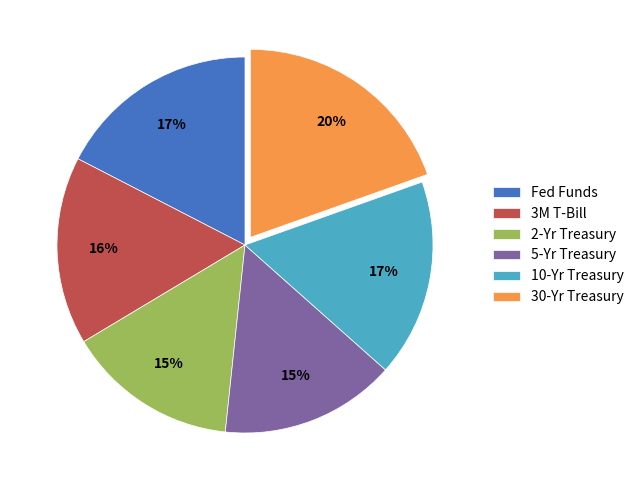

Which category has the biggest portion of the pie?

30-Yr Treasury